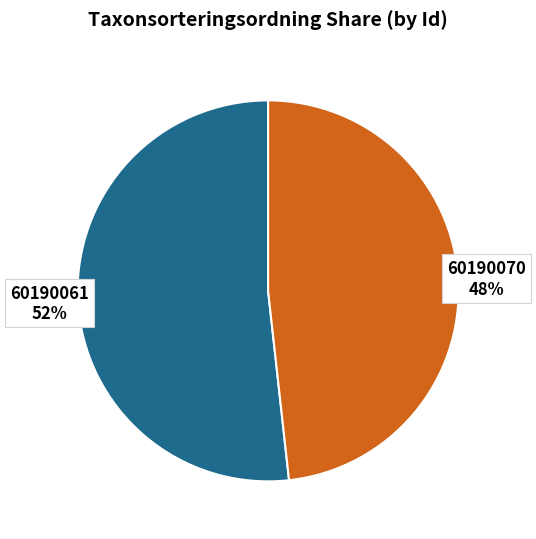

To the nearest percent, what is the difference between the largest and smallest slice percentages?

4%